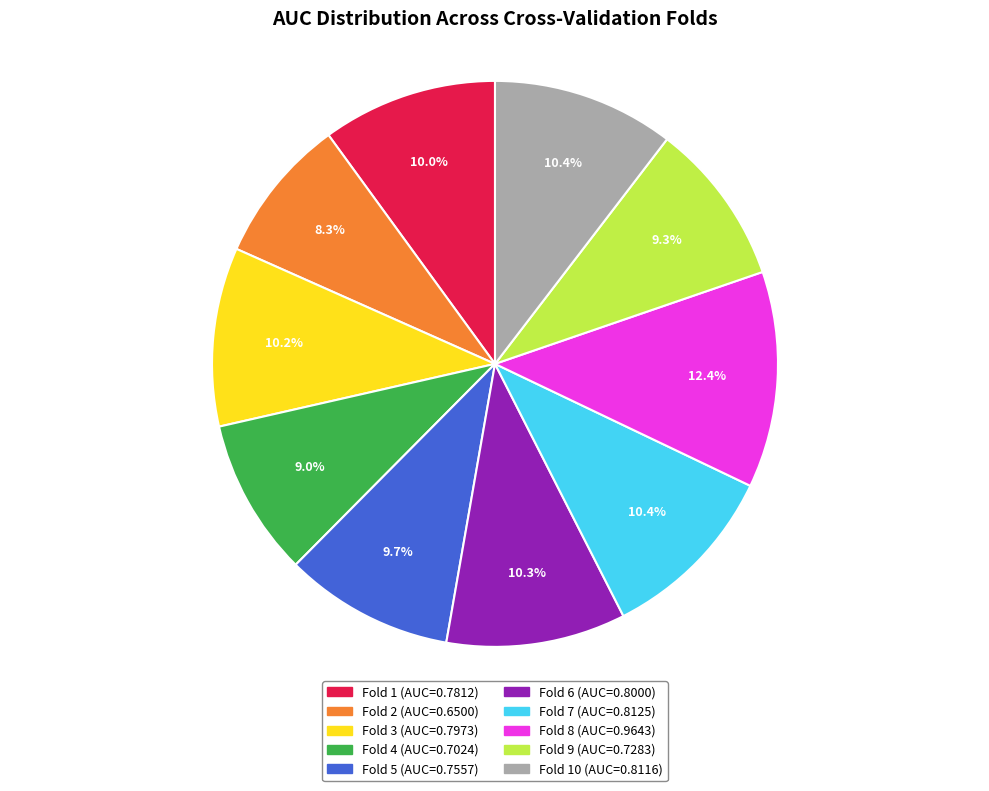

Is there a majority slice in this chart?

No